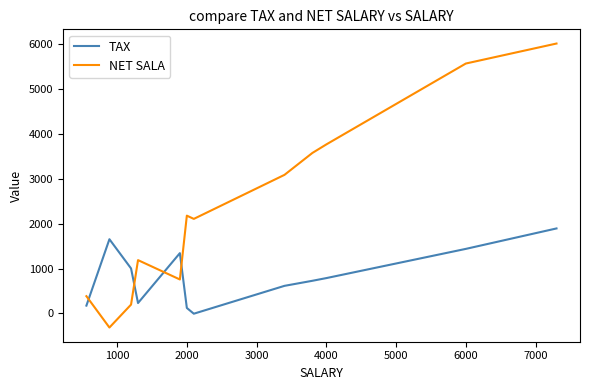

What is the maximum value for NET SALA?

6007.5